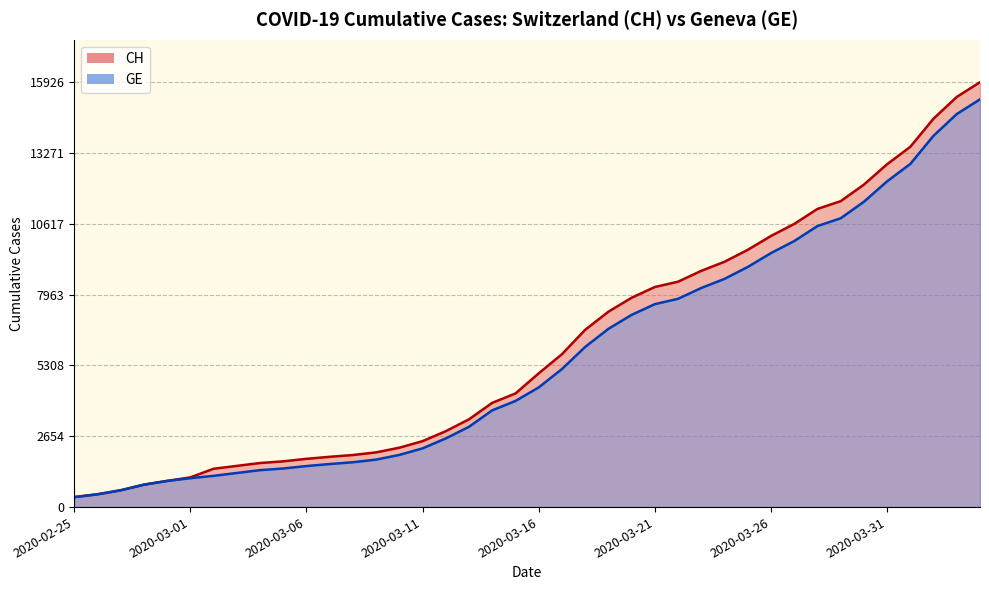

Does the chart display data point markers on the line(s)?

No